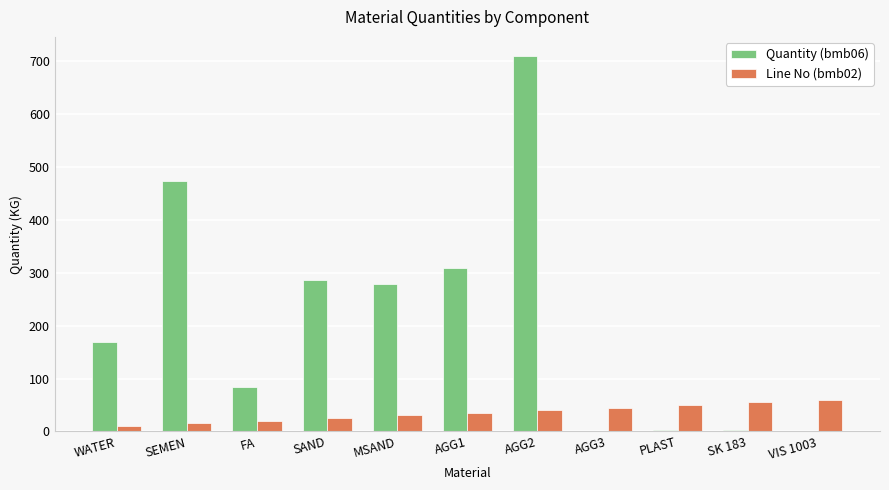

Between SEMEN and AGG3, which series saw the biggest shift?

Quantity (bmb06)